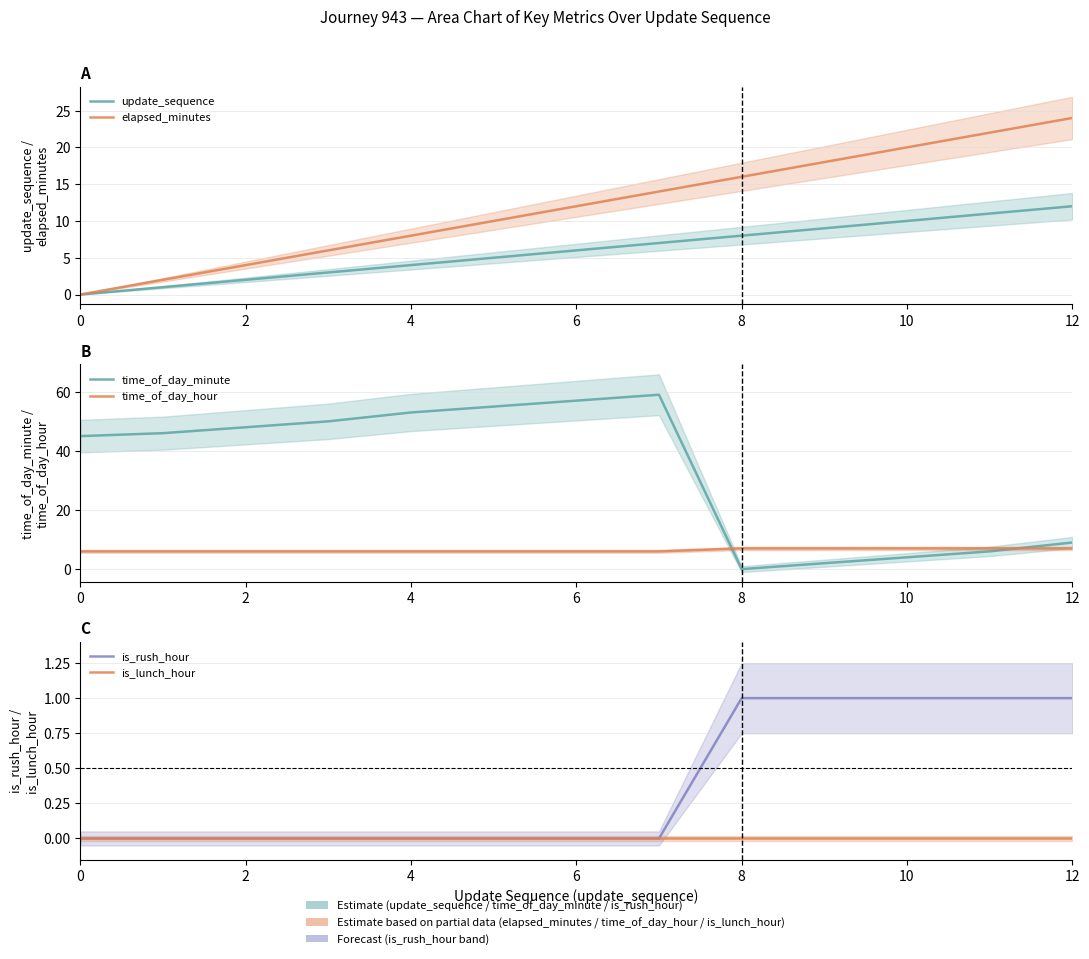

Reading left to right, list all the values displayed in this chart.

update_sequence: 0	1	2	3	4	5	6	7	8	9	10	11	12
elapsed_minutes: 0	2	4	6	8	10	12	14	16	18	20	22	24
time_of_day_minute: 45	46	48	50	53	55	57	59	0	2	4	6	9
time_of_day_hour: 6	6	6	6	6	6	6	6	7	7	7	7	7
is_rush_hour: 0	0	0	0	0	0	0	0	1	1	1	1	1
is_lunch_hour: 0	0	0	0	0	0	0	0	0	0	0	0	0